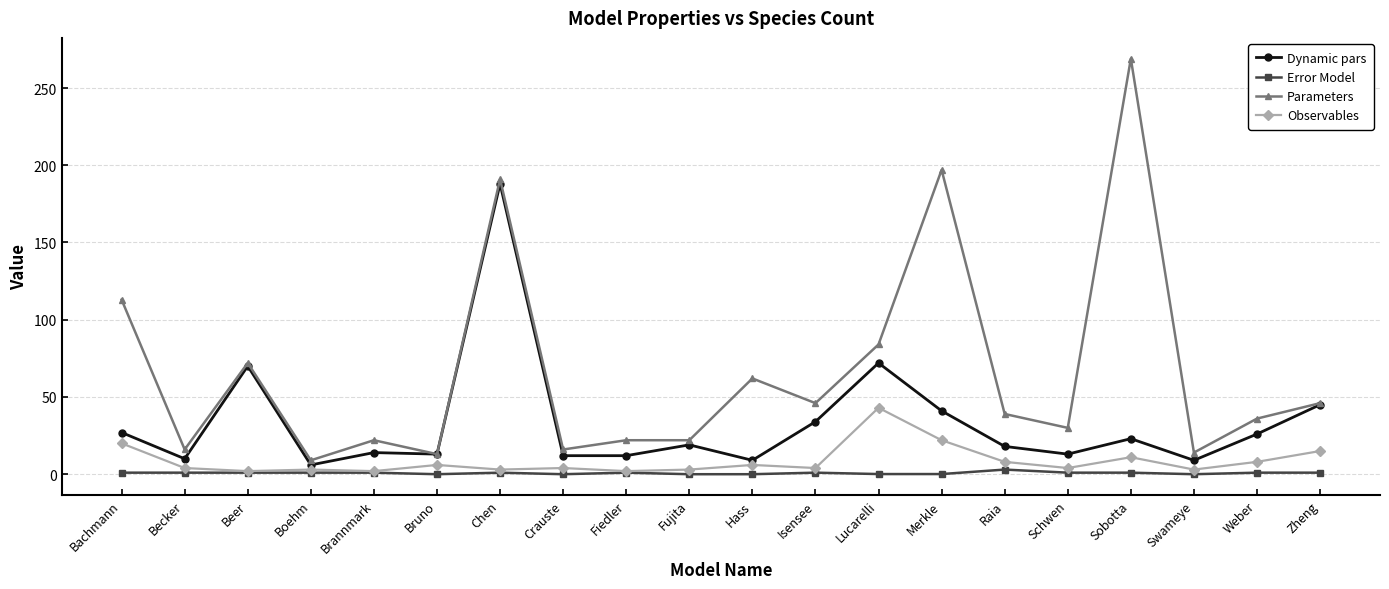

True or false: Error Model and Parameters intersect in this chart.

False